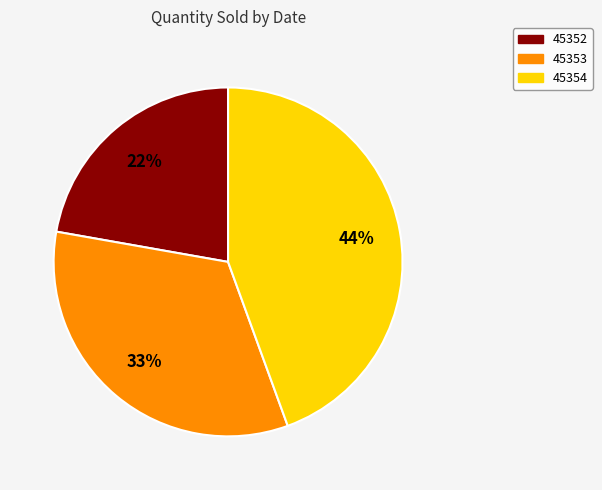

To the nearest percent, what percentage of the pie is 45352?

22%